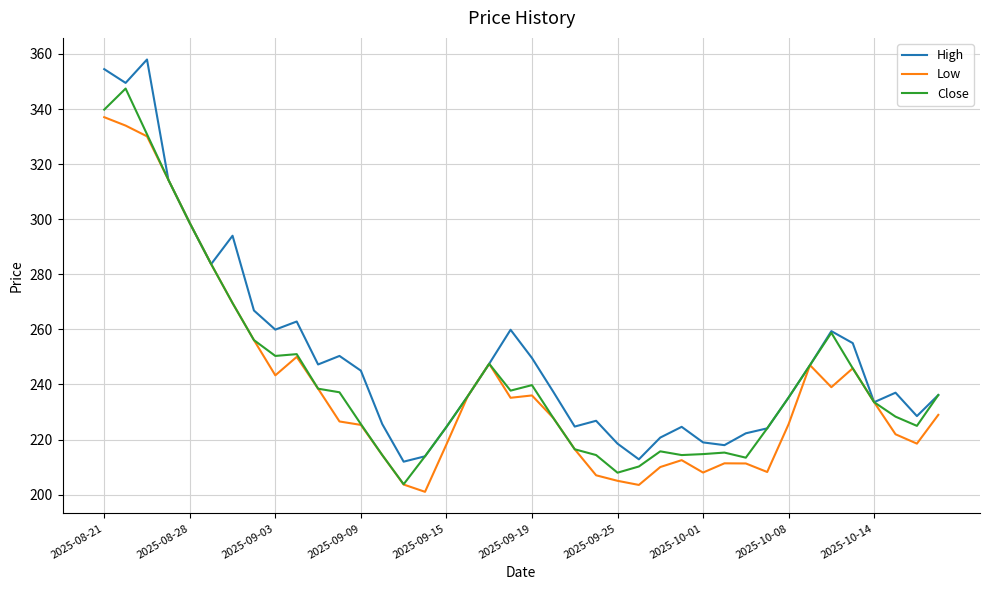

List the series in order of their peak value, highest first.

High, Close, Low